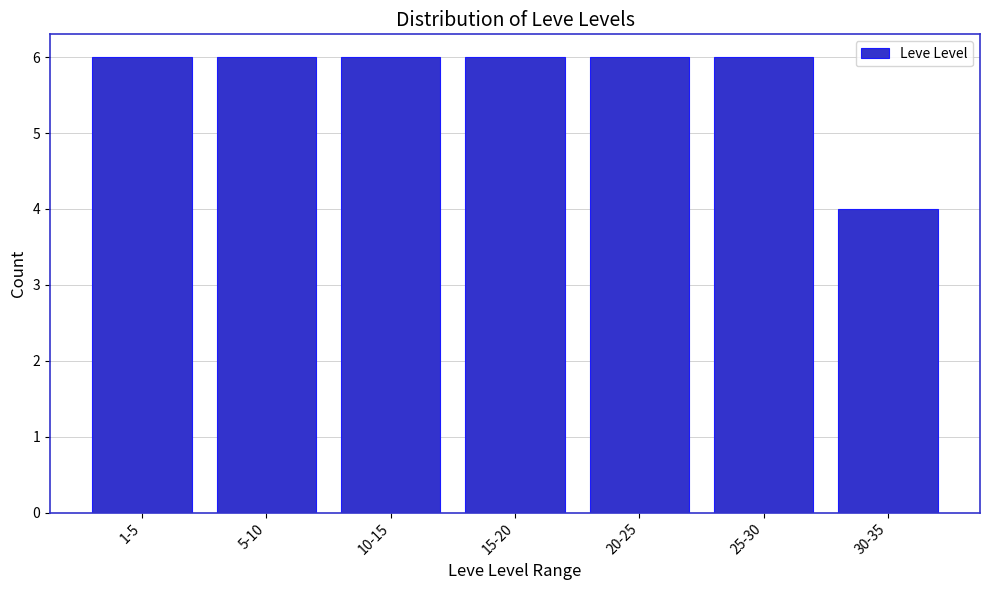

Reading right to left, list all the values displayed in this chart.

30-35=4	25-30=6	20-25=6	15-20=6	10-15=6	5-10=6	1-5=6